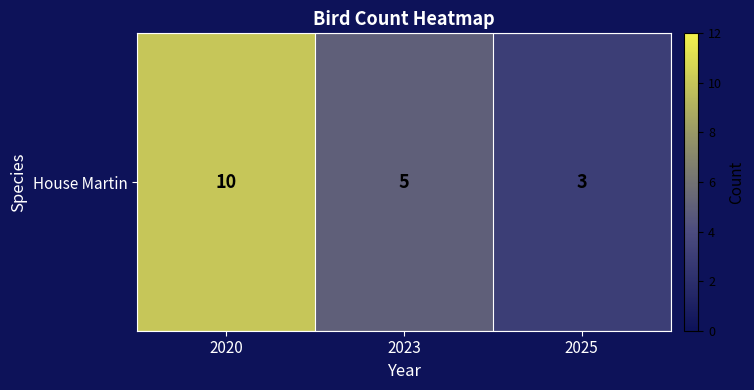

What is the maximum value shown in the chart?

10